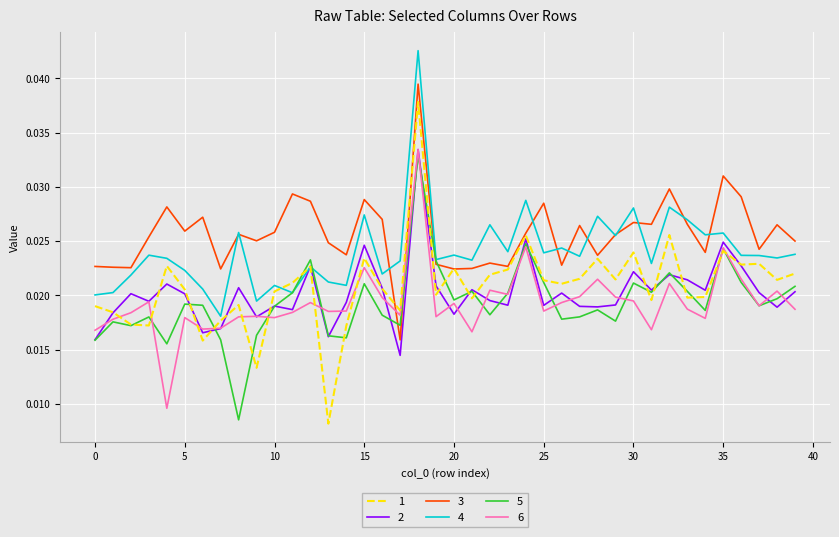

True or false: 4 and 6 cross at least once.

False